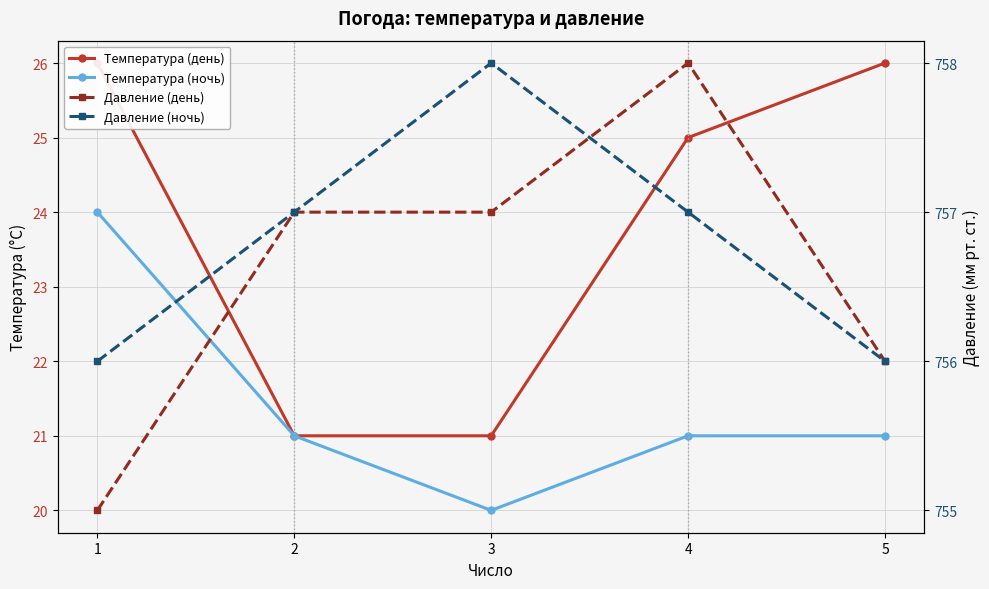

Between 3 and 5, which series saw the biggest shift?

Температура (день)